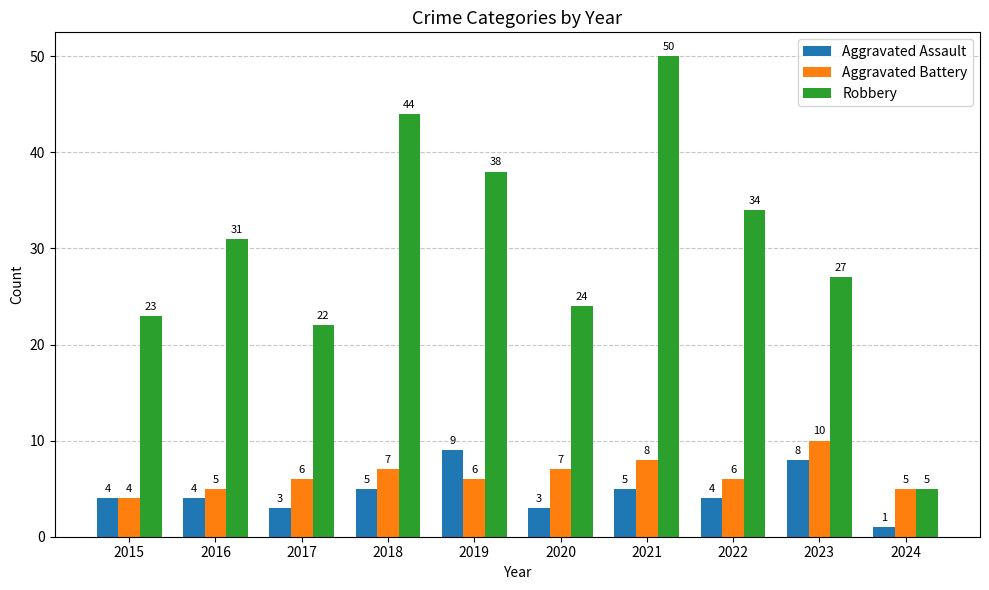

What is the value of the Aggravated Battery bar at the 1st from the left?

4